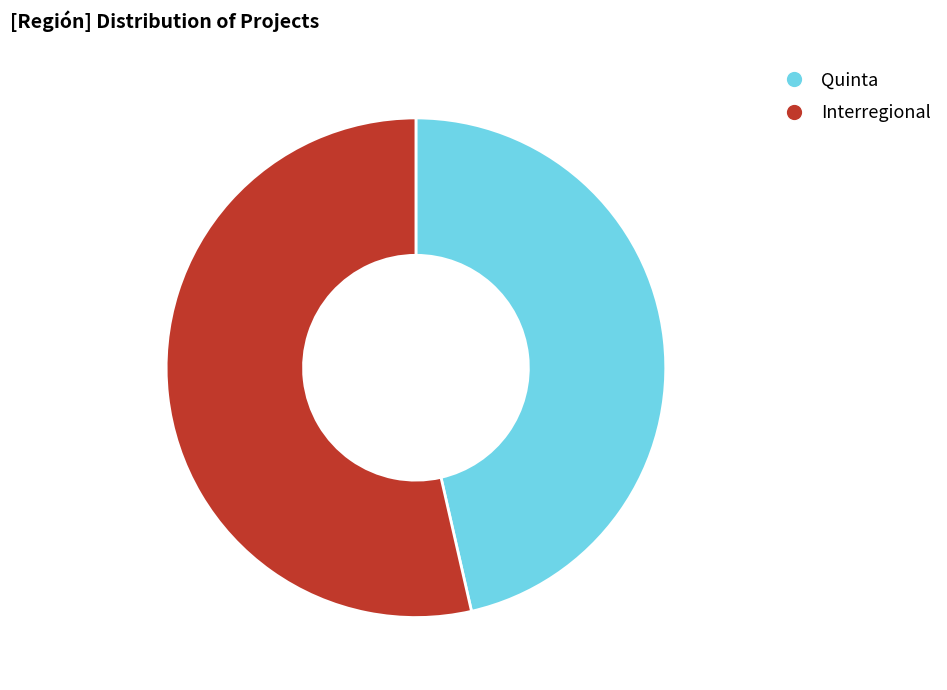

Between Quinta and Interregional, which is larger?

Interregional